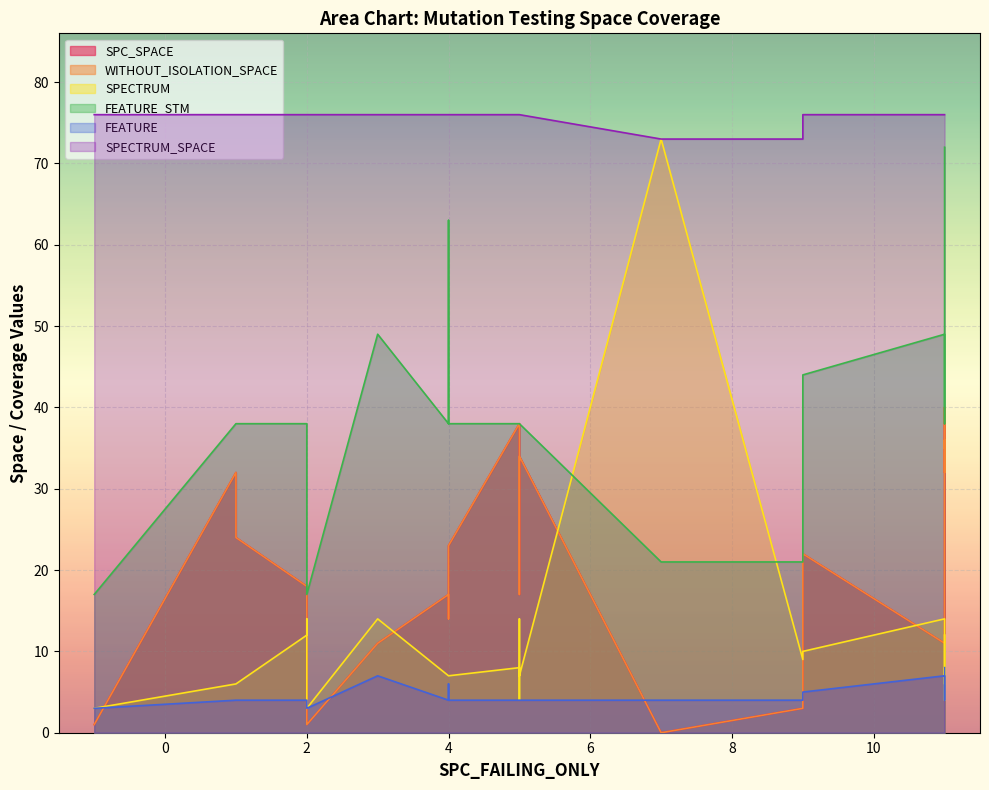

What is the value of the FEATURE_STM point at the 14th from the left?

38